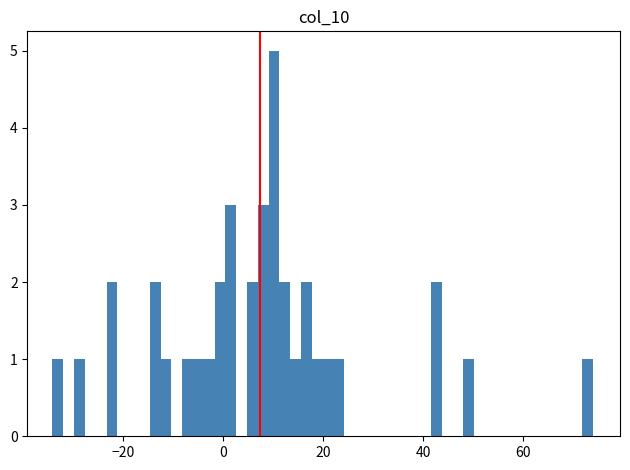

Read against the x-axis, roughly where is the centre of the tallest bar?

10